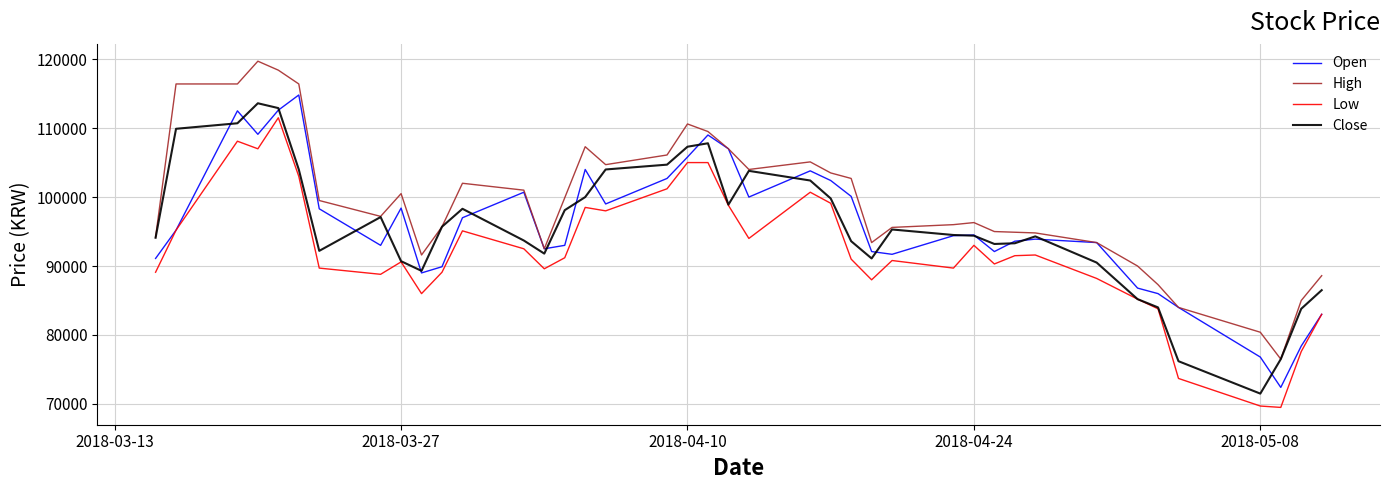

How many distinct data groups are displayed?

4